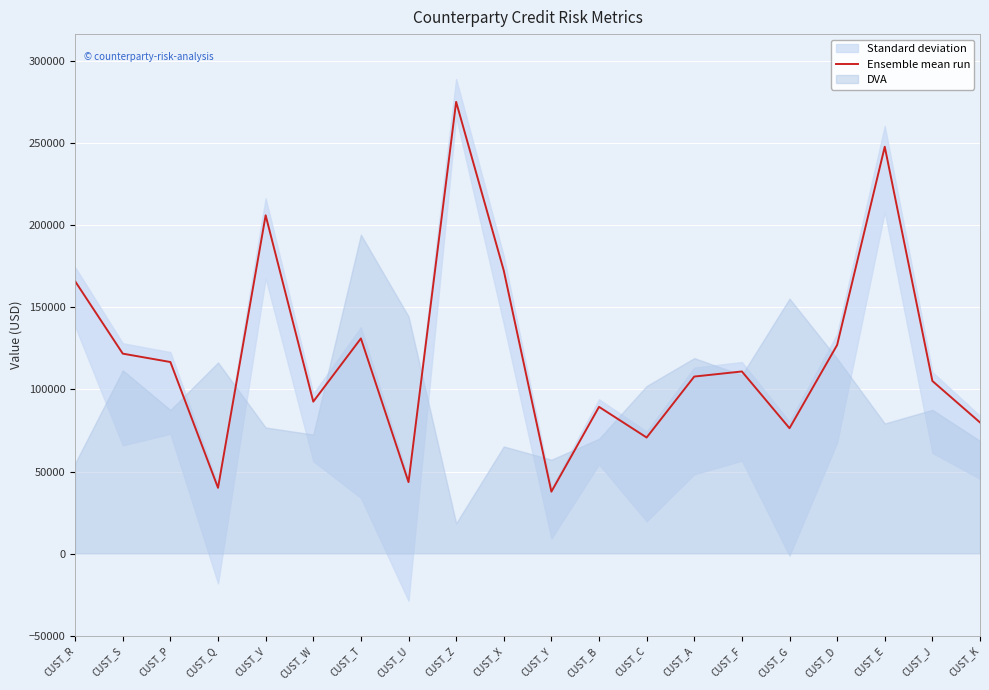

What is the smallest value displayed?

37726.4